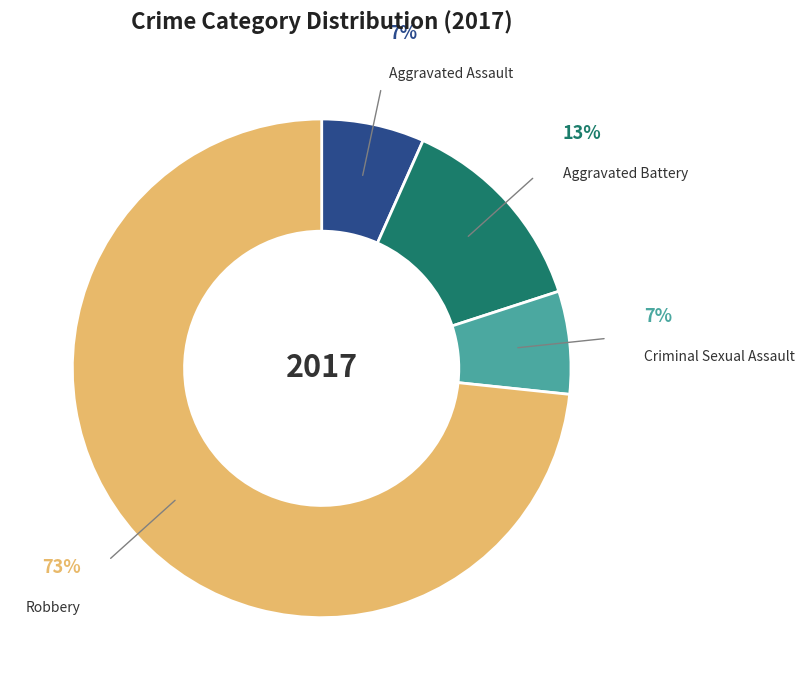

To the nearest percent, what is the average slice percentage?

25%